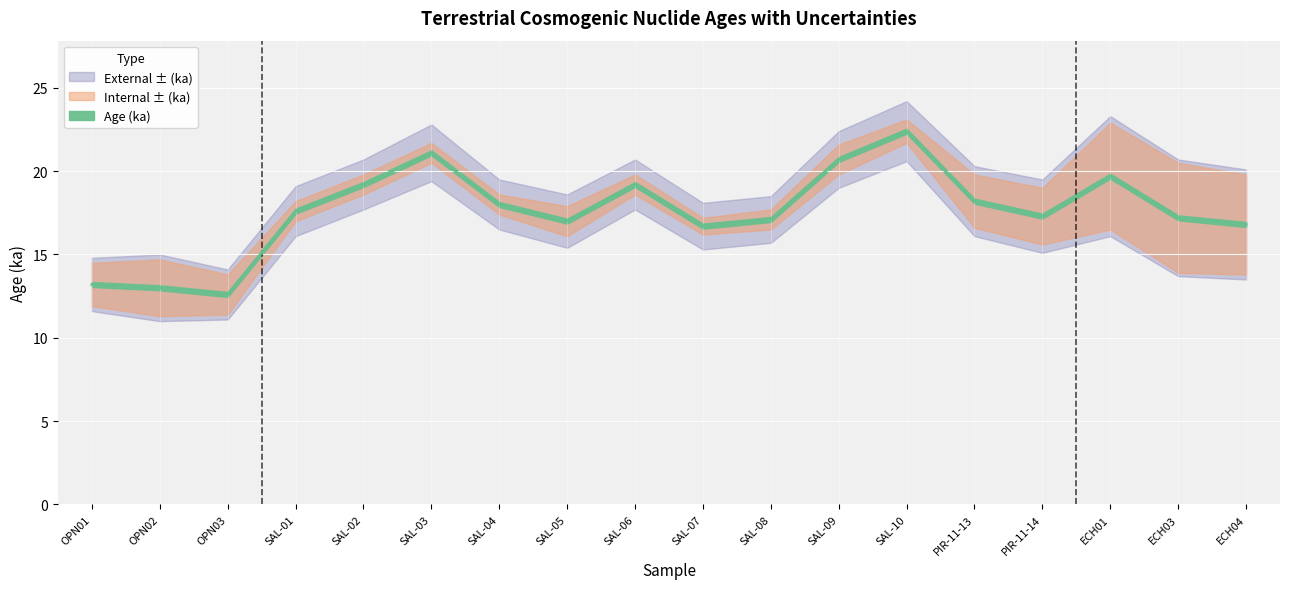

How many data points in Age (ka) are above 17?

12